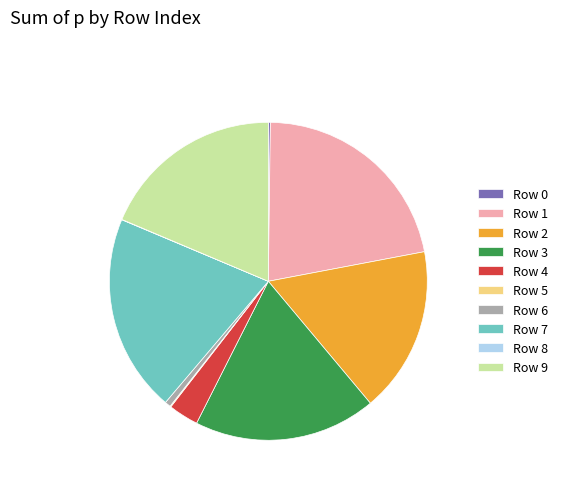

Is there a majority slice in this chart?

No